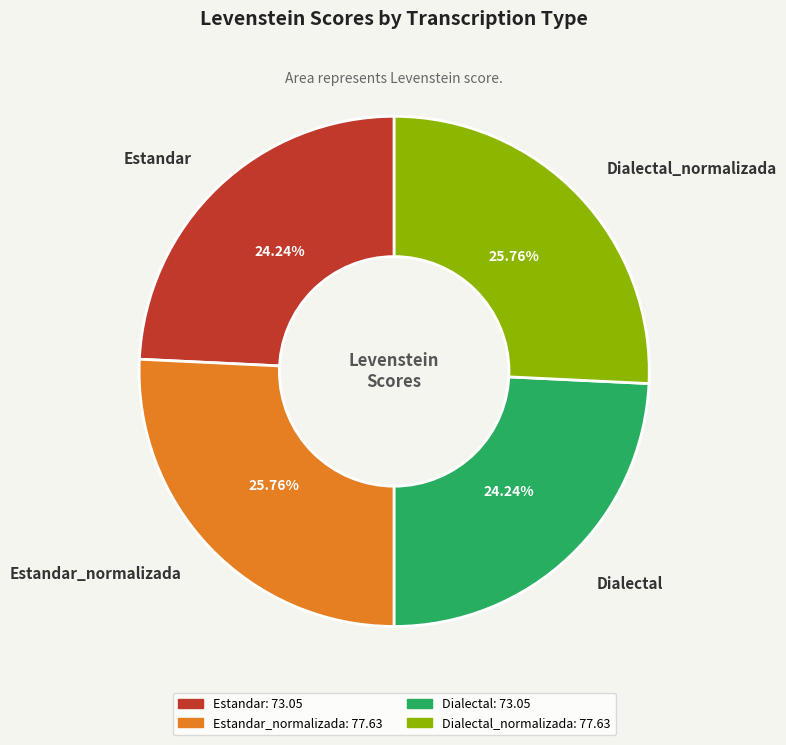

Is there any slice that represents more than half of the pie?

No